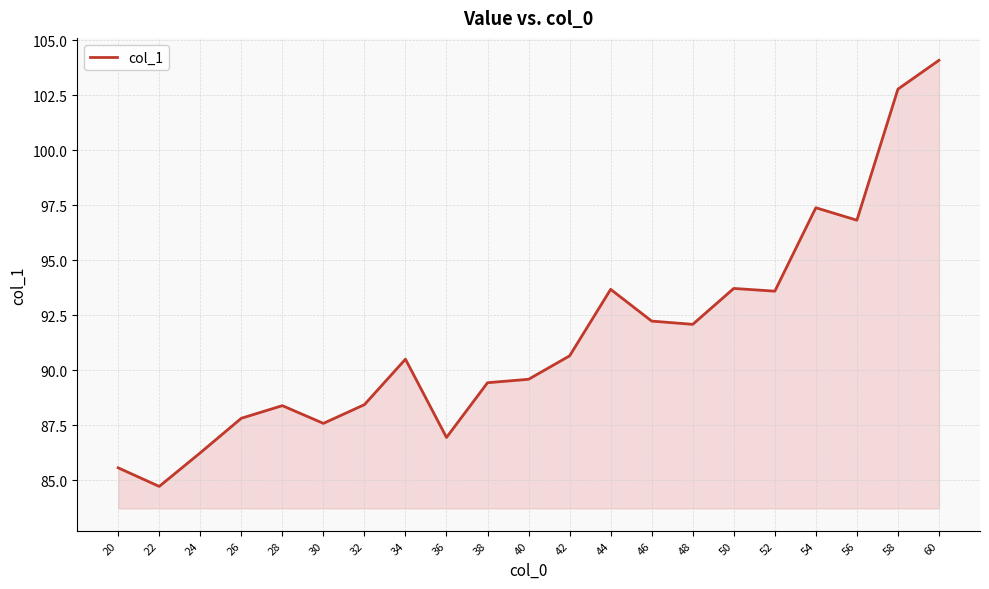

Approximately how many times larger is the value at 34 compared to 38?

1.0